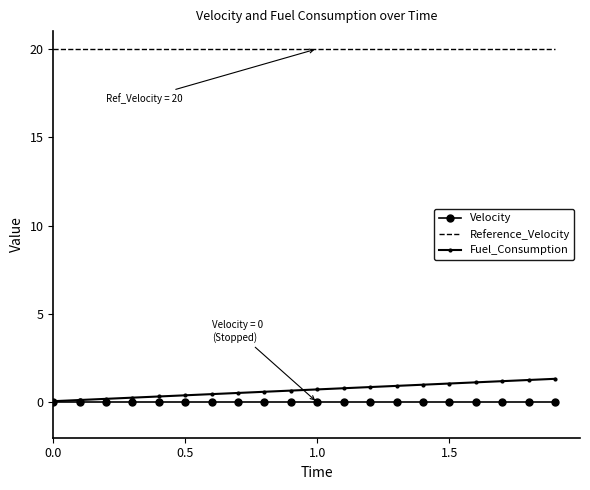

Which series has the largest range (max minus min)?

Fuel_Consumption